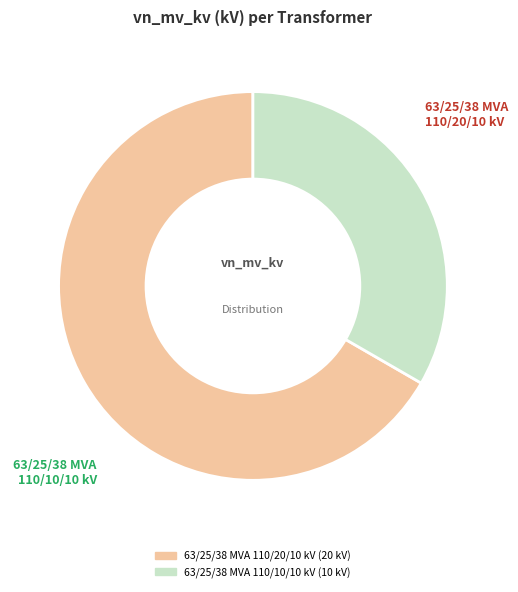

Between 63/25/38 MVA 110/10/10 kV and 63/25/38 MVA 110/20/10 kV, which is larger?

63/25/38 MVA 110/20/10 kV